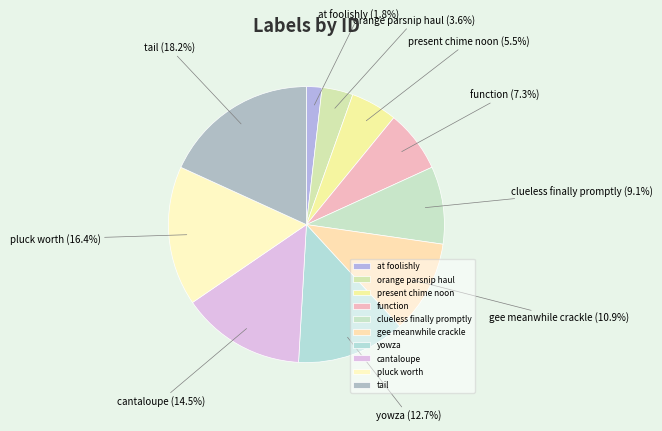

What is the ratio of the value at clueless finally promptly to the value at present chime noon?

1.7